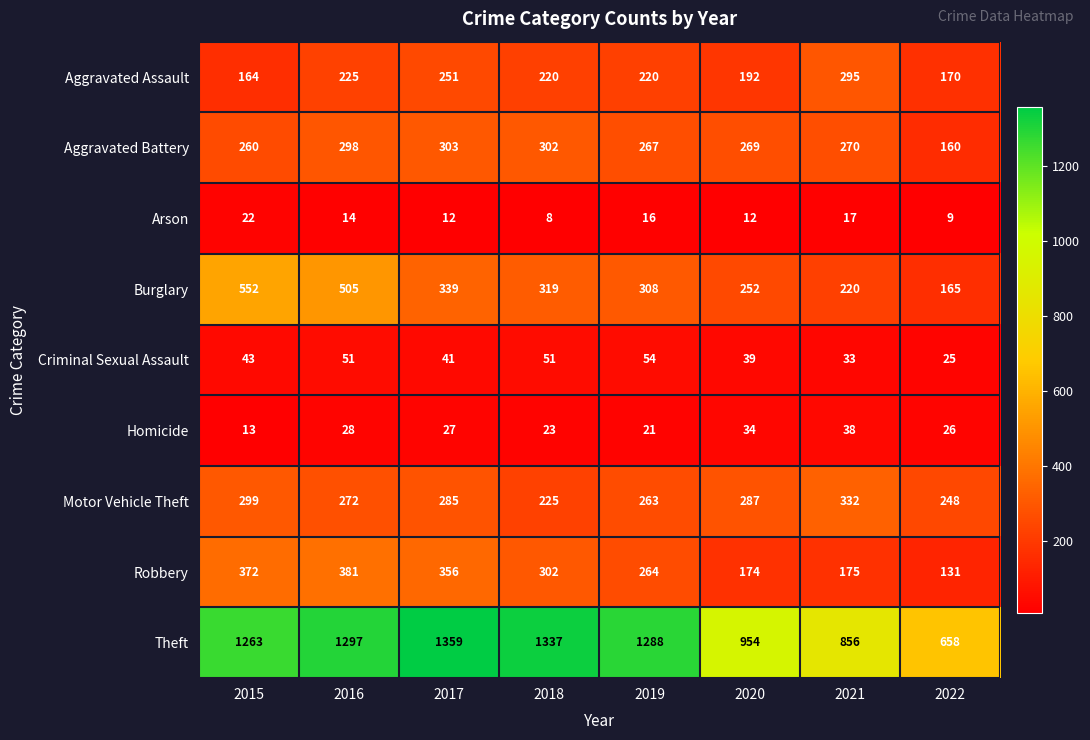

Is the value of Burglary at 2018 greater than the value of Theft at 2022?

No